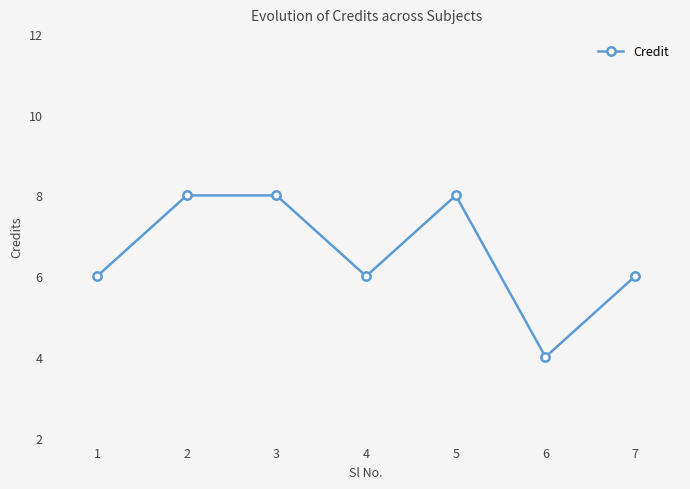

What is the value of the 6th point from the left?

4